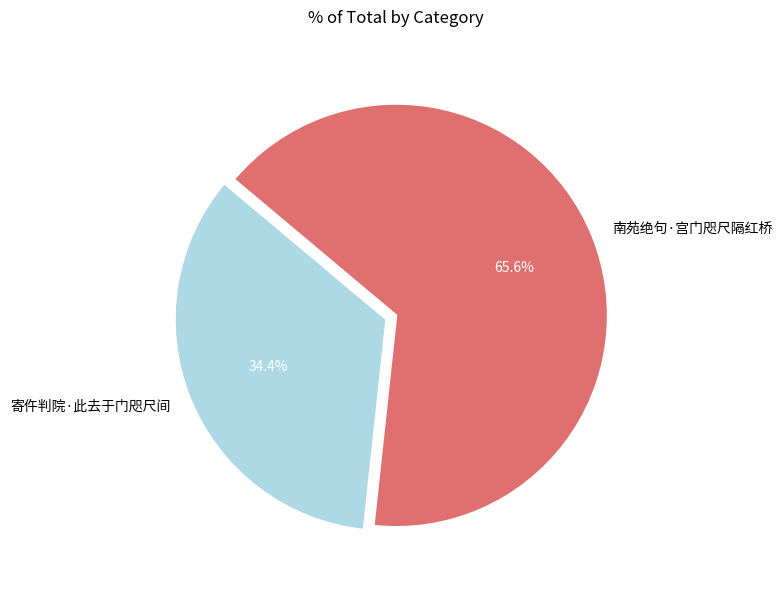

How many segments does this pie chart have?

2